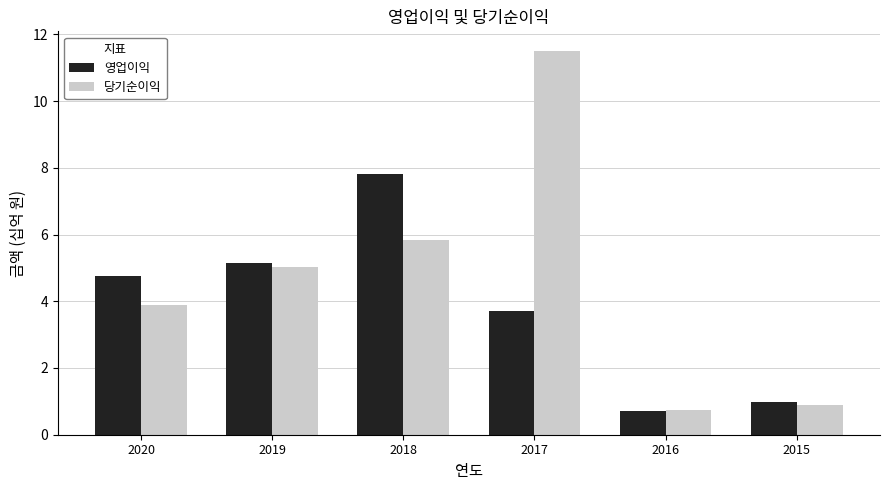

What is the highest value of the 영업이익 series?

7.8